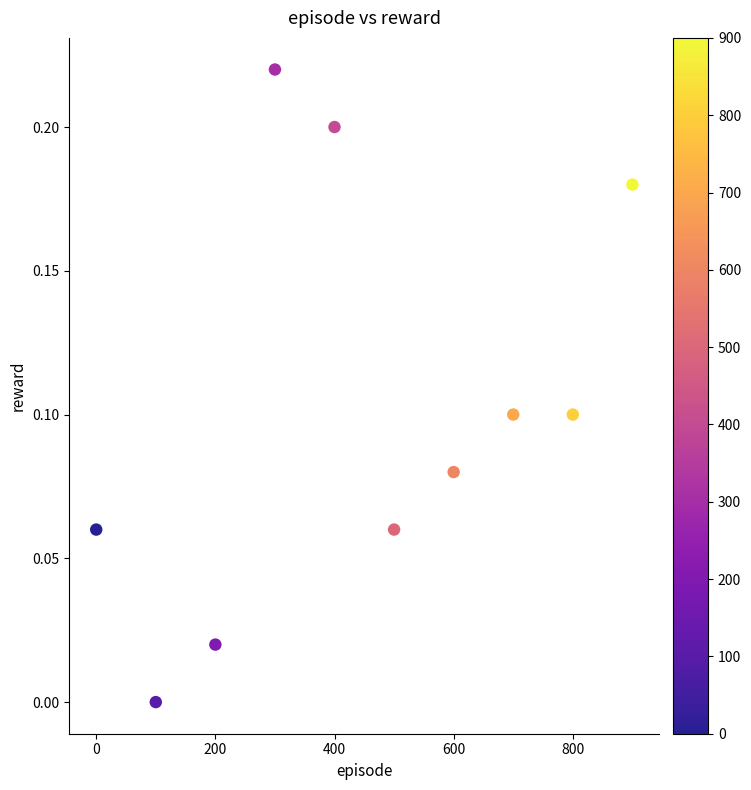

What is the average X value?

450.0